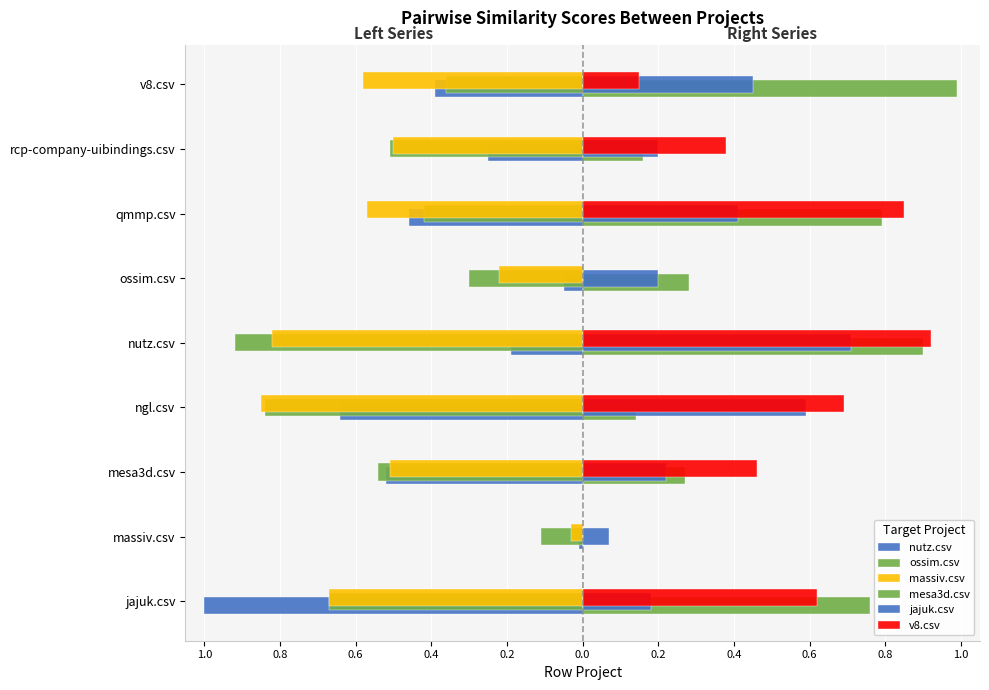

How many groups of bars are there?

9